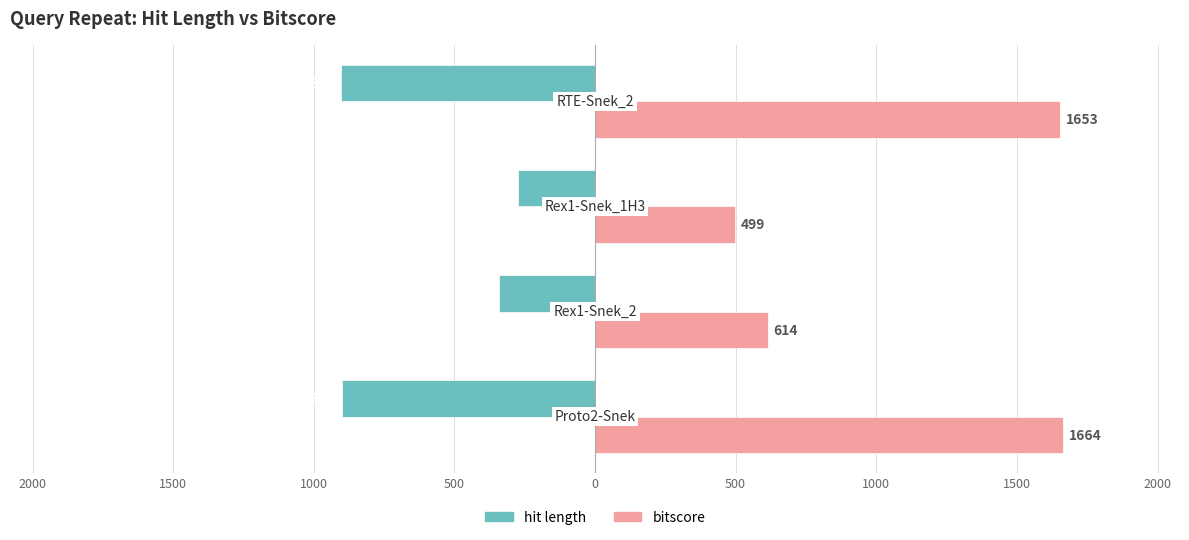

What are all the series names shown in the legend?

hit length, bitscore